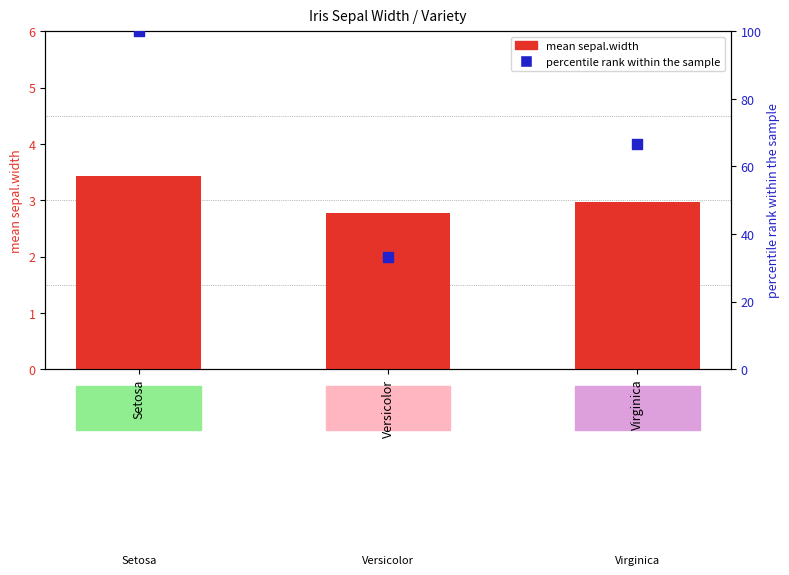

Which series has the largest Y range (max minus min)?

percentile rank within the sample